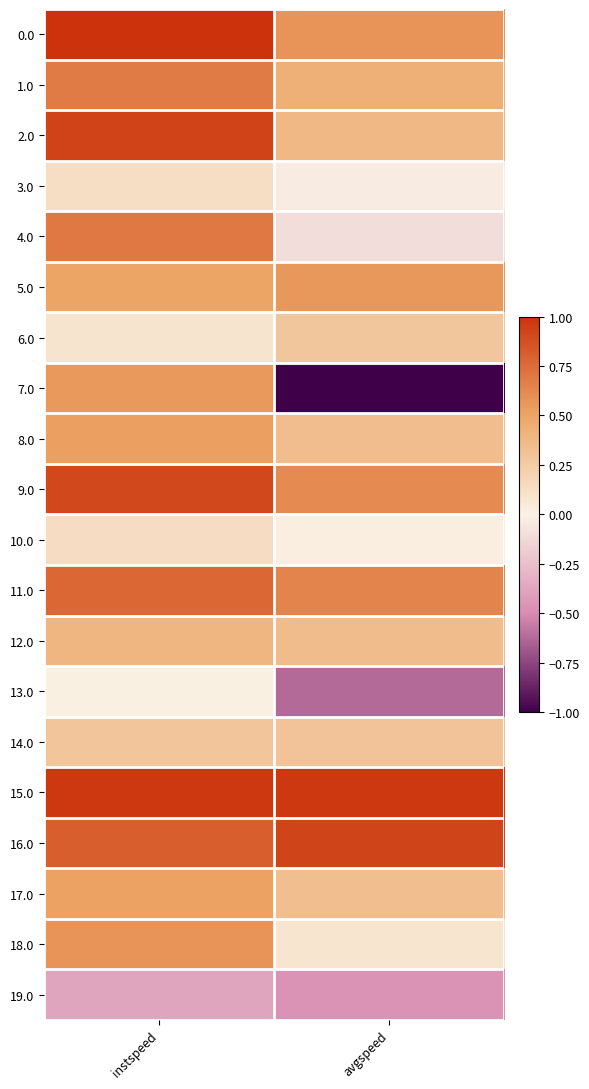

Which series has the widest spread of values?

7.0